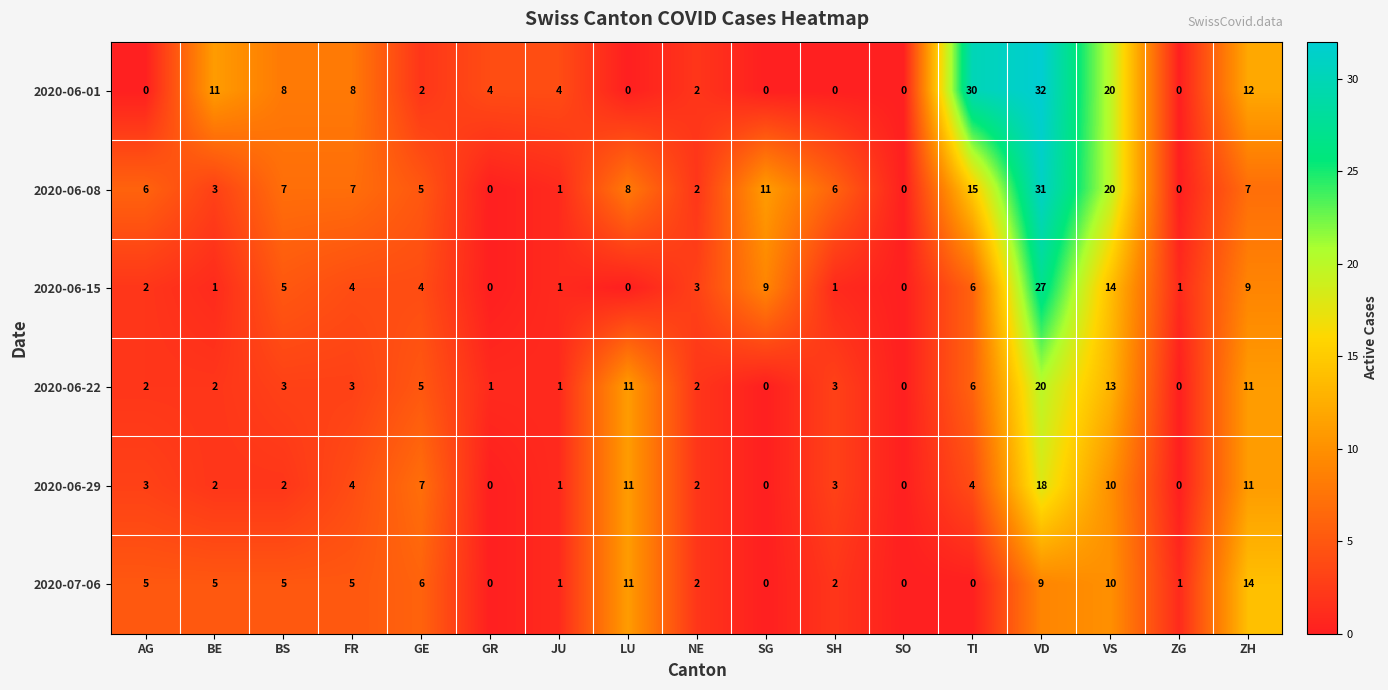

What is the spread (max minus min) of values at TI?

30